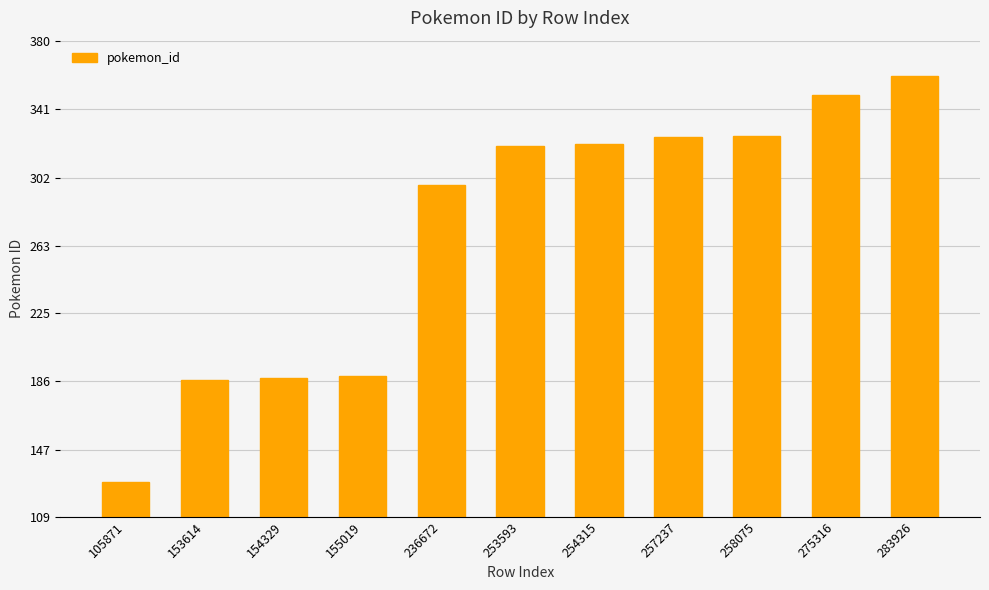

True or false: the data shows 360 at 283926.

True